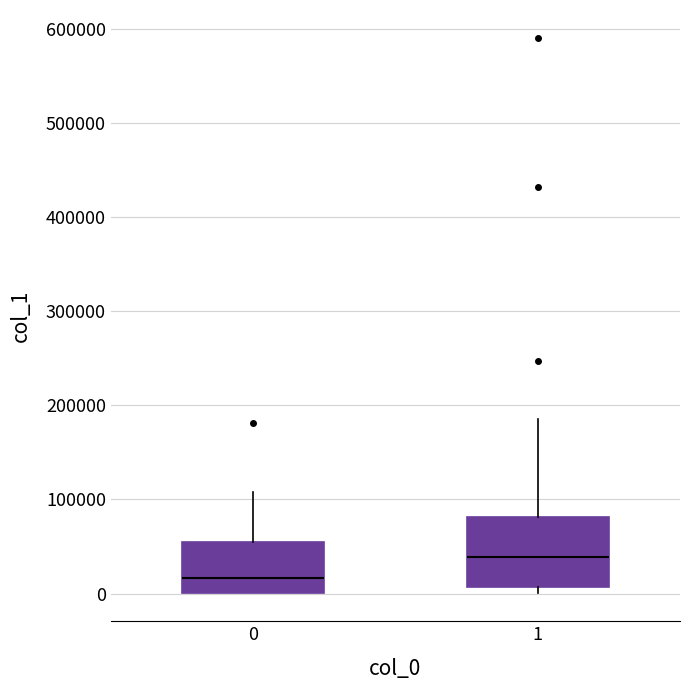

Reading left to right, read every box against the y-axis: the position of its median line, the range the box covers, and the ends of its whiskers. The values are not printed on the chart, so give them approximately, as read against the axis.

0: median 20000, box 0 to 60000, whiskers 0 to 110000
1: median 40000, box 10000 to 80000, whiskers 0 to 190000